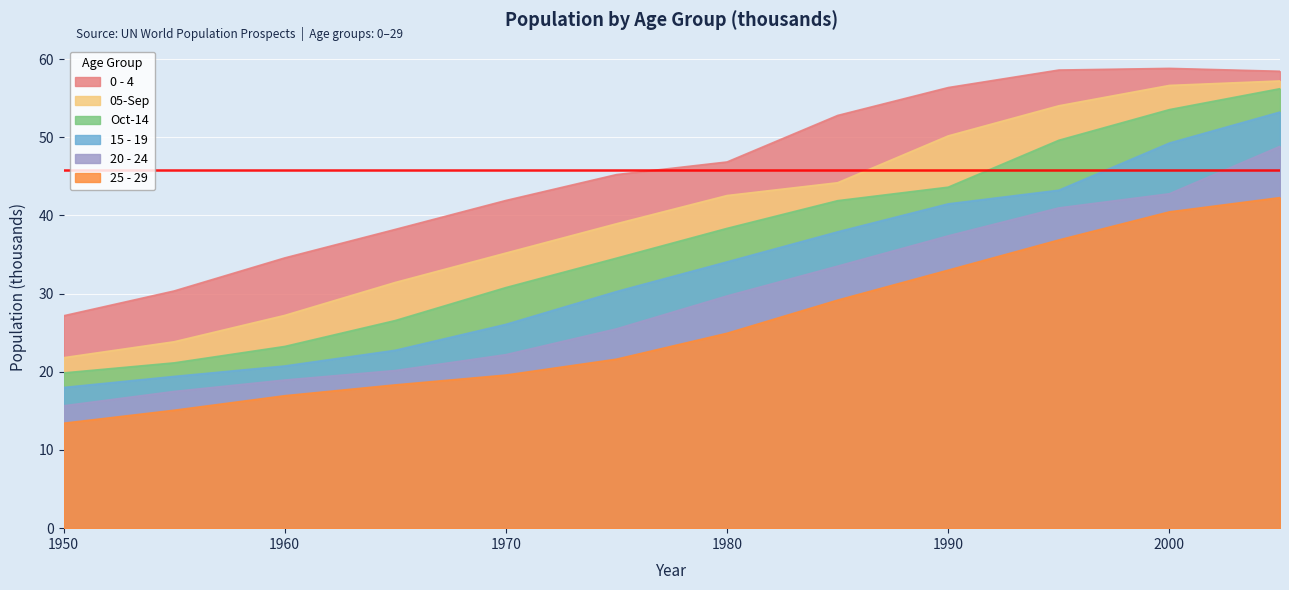

What is the sum of the 05-Sep values at 1950 and 1970?

57.0